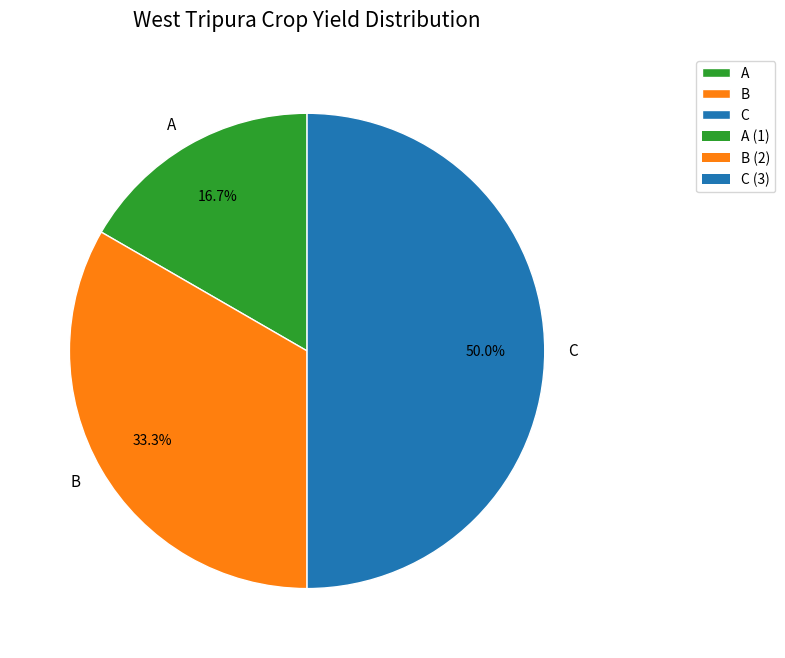

What is the smallest slice in the pie chart?

A